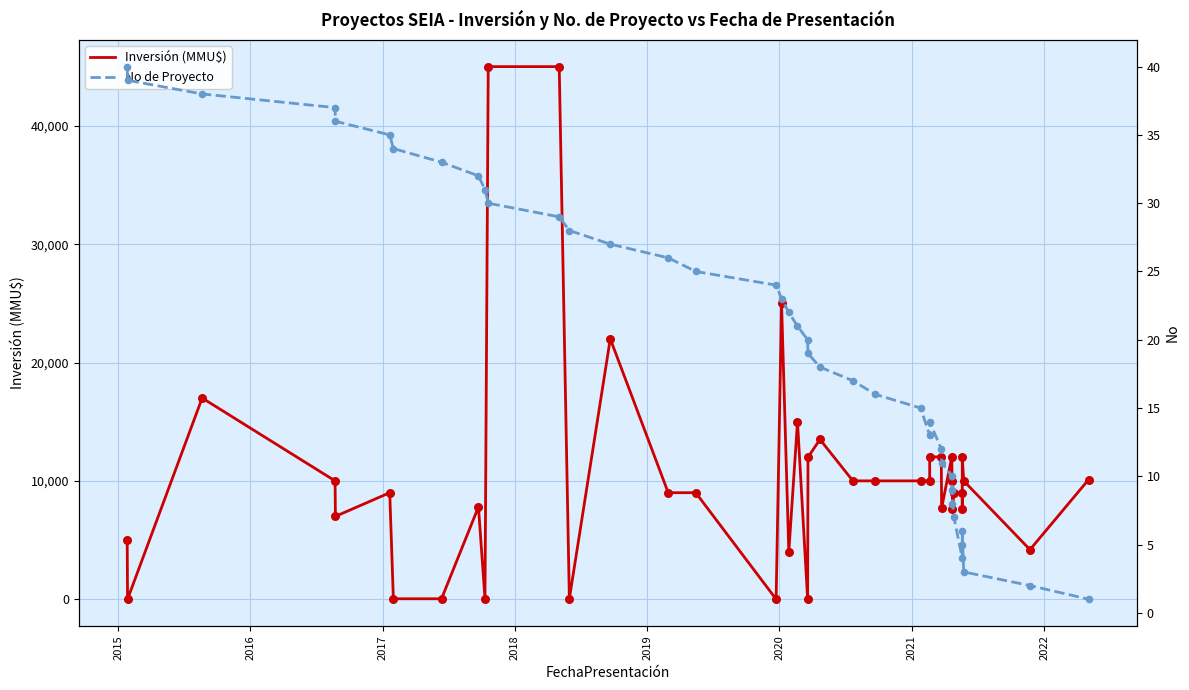

Which series has the largest total across all categories?

Inversión (MMU$)